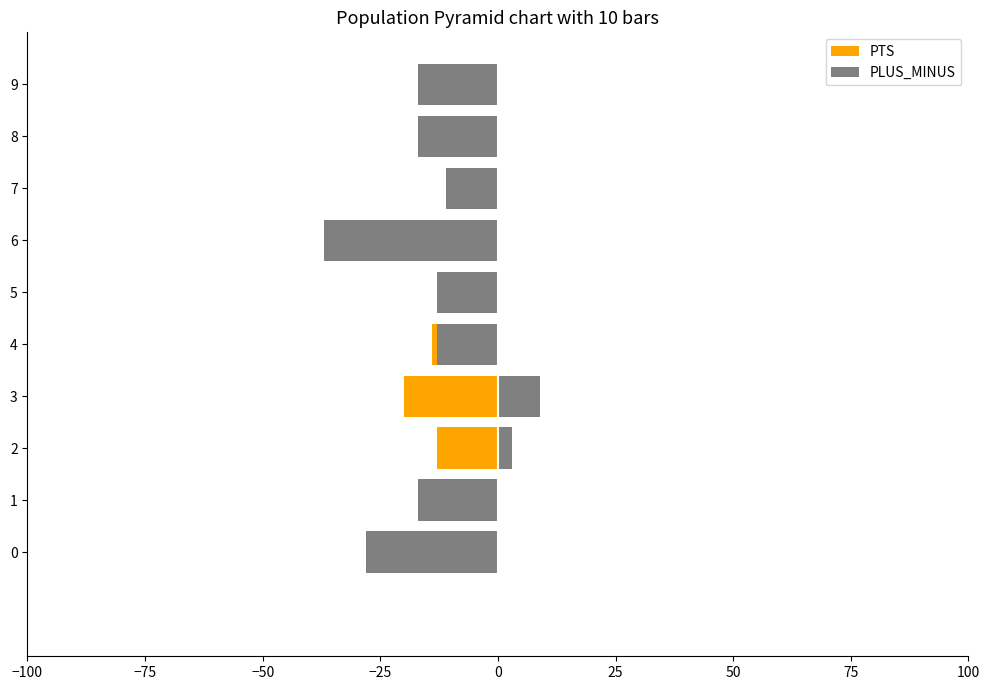

What is the sum of all PLUS_MINUS values?

-141